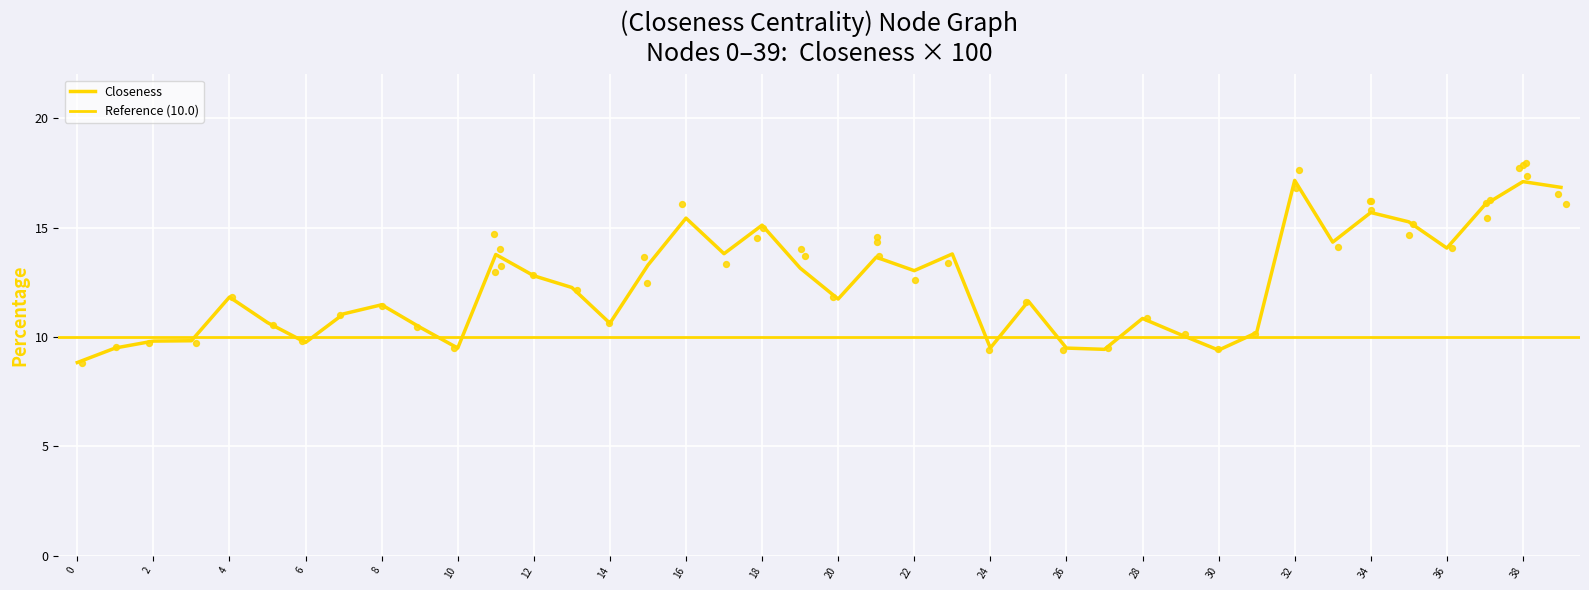

Approximately how many times larger is the value at 39 compared to 25?

1.4